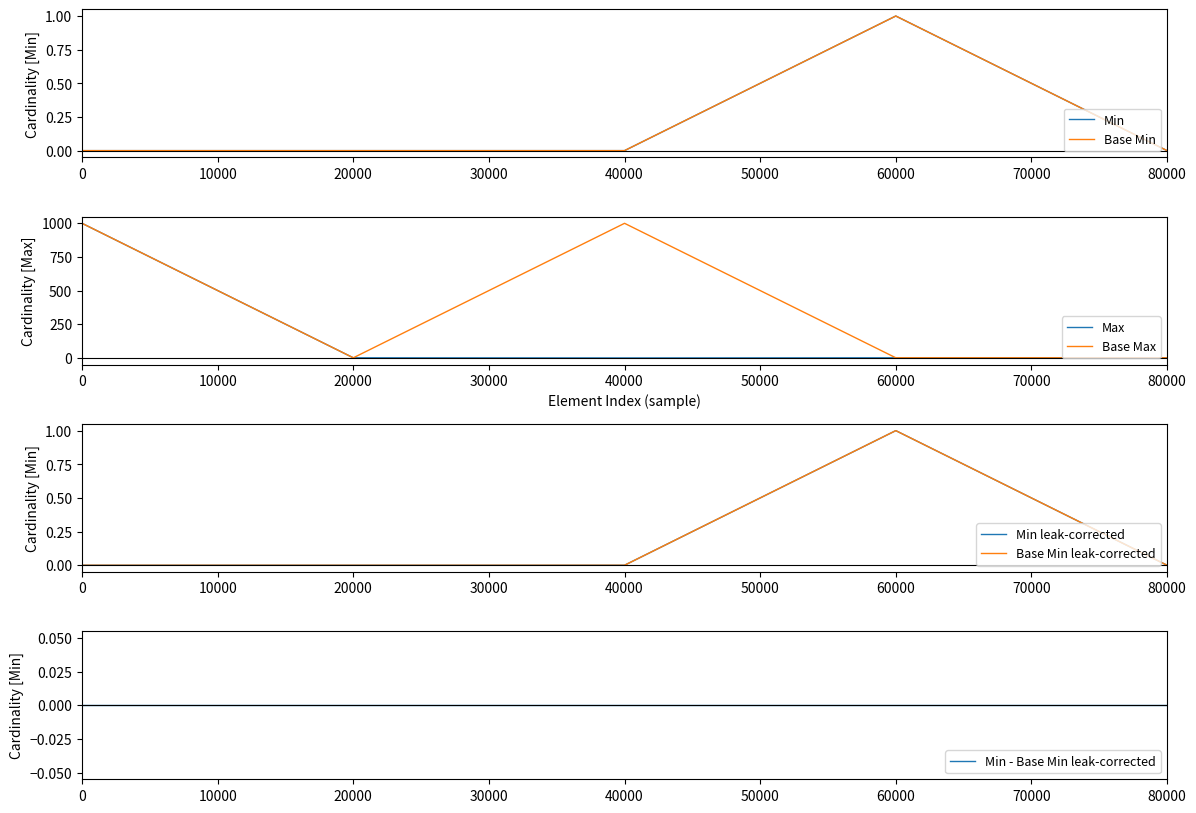

True or false: Base Max has a value of 999 at 40000.

True